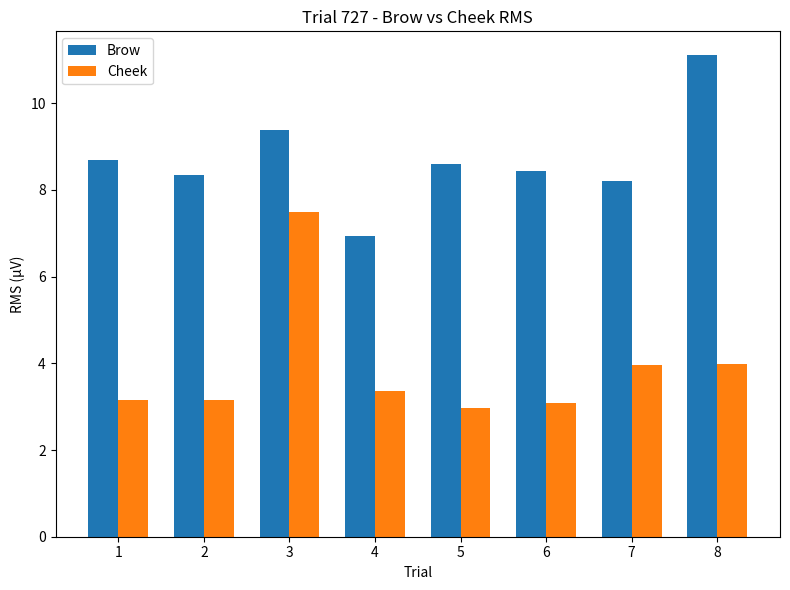

How many values in the Brow series exceed 8?

7